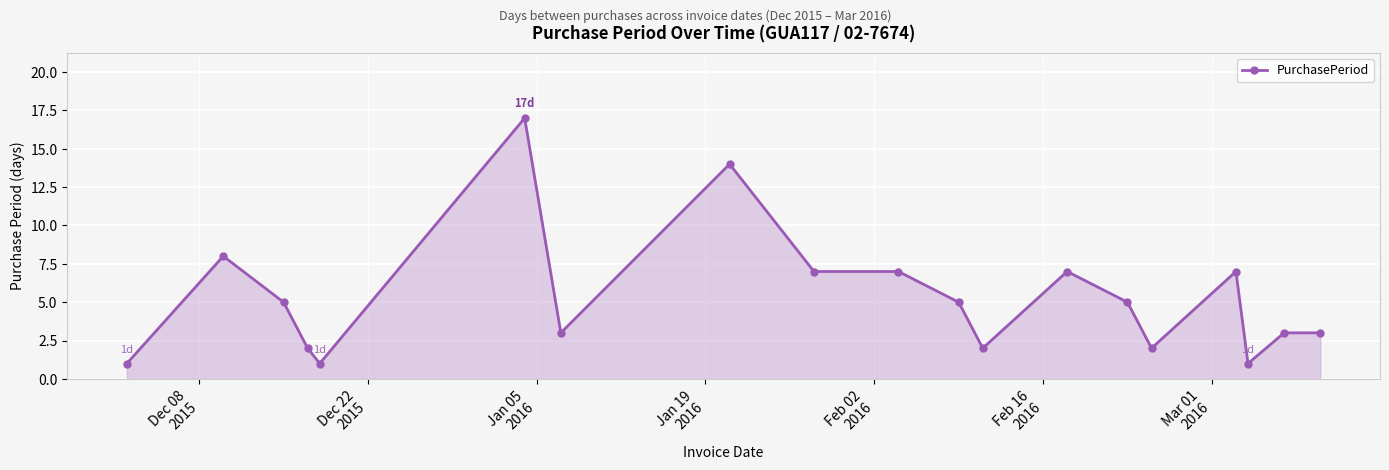

Reading left to right, transcribe all the data shown in this chart.

1	8	5	2	1	17	3	14	7	7	5	2	7	5	2	7	1	3	3